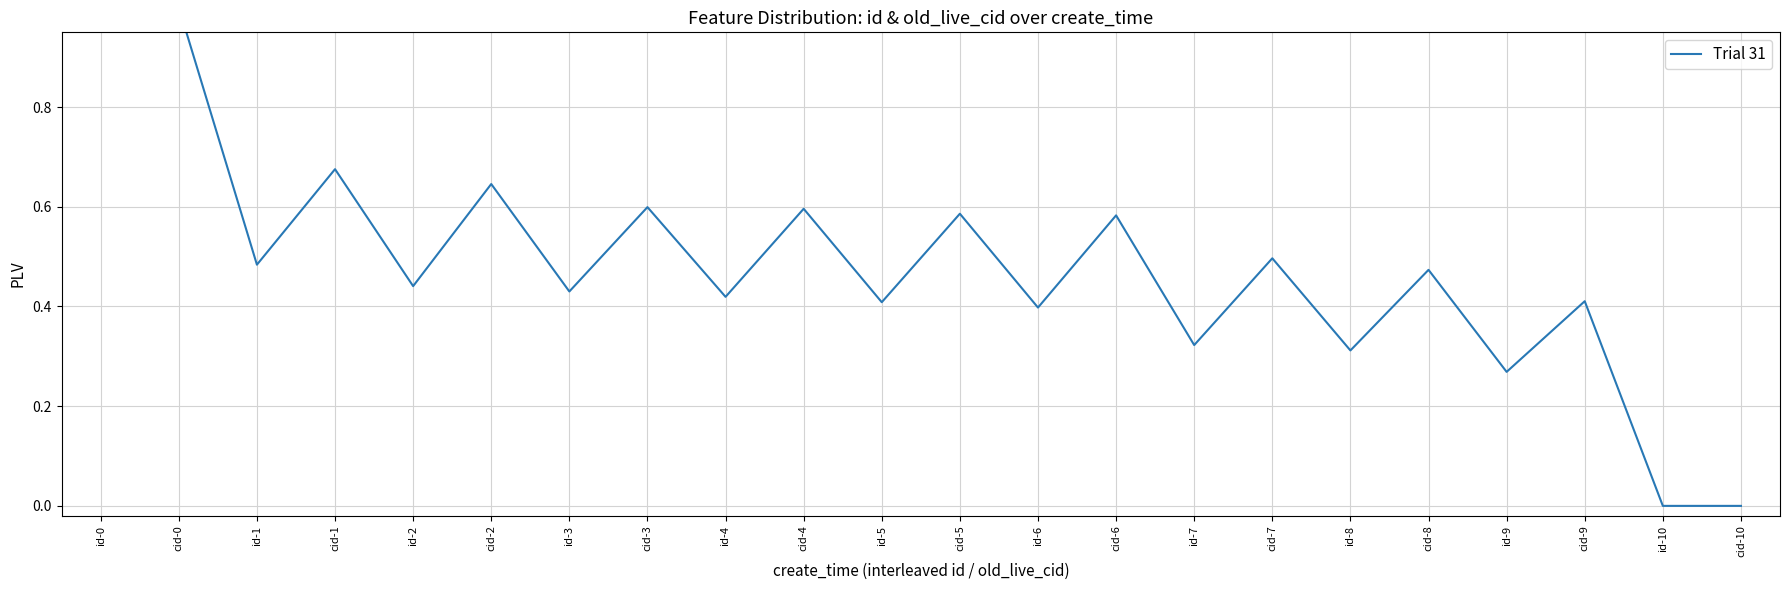

The value at cid-6 is 0.6. True or false?

True